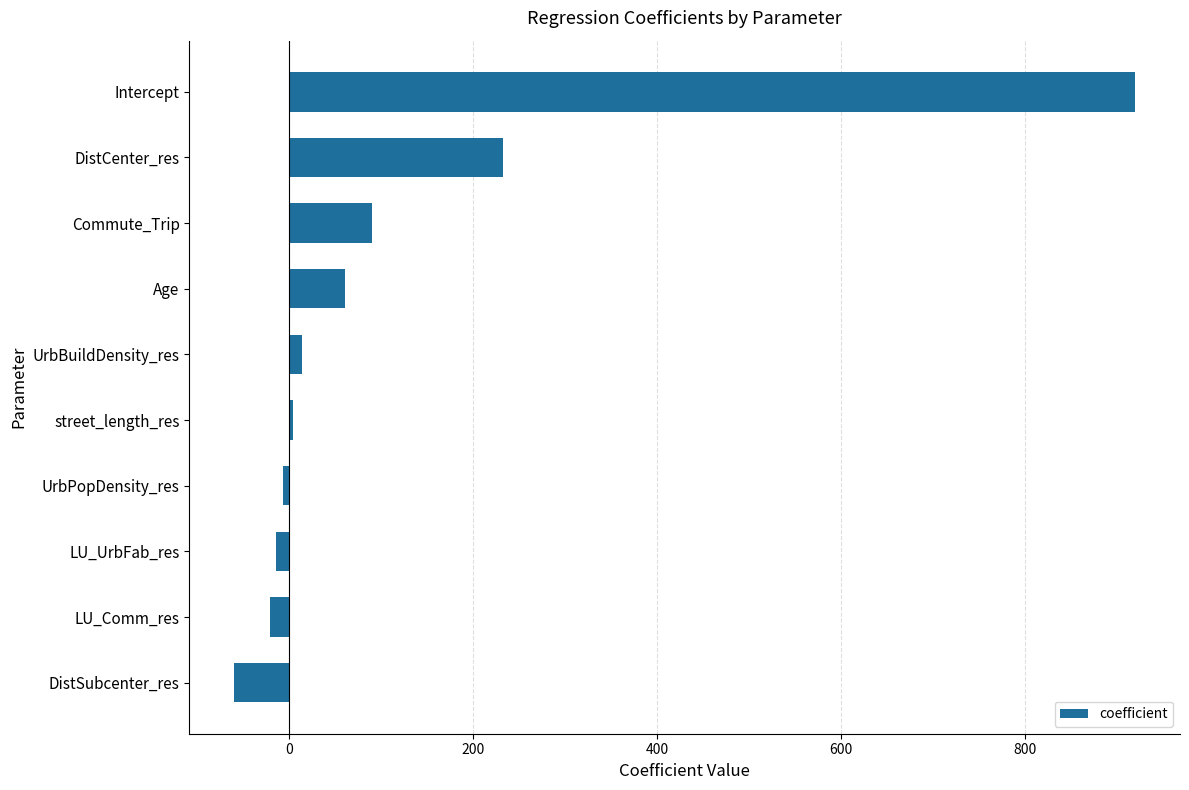

Reading top to bottom, list all the values displayed in this chart.

919.5	232.5	90.4	60.6	14.3	4.7	-6.9	-14.7	-20.5	-59.6